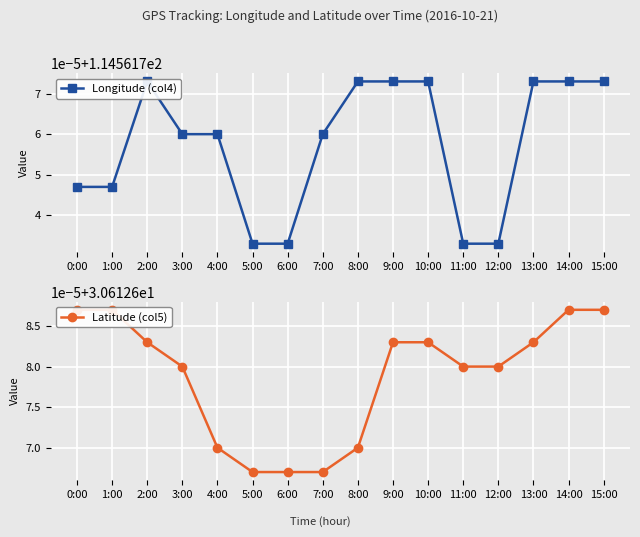

True or false: Longitude (col4) has a value of 24.6 at 15:00.

False